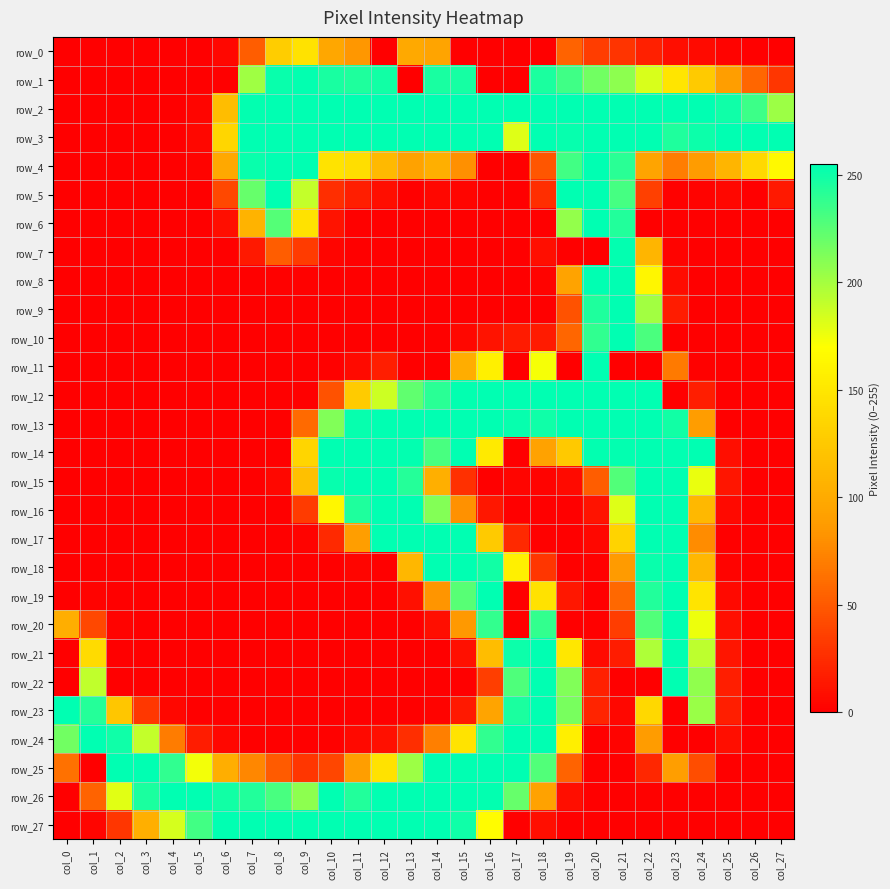

True or false: row_22 has a value of 163 at col_14.

False